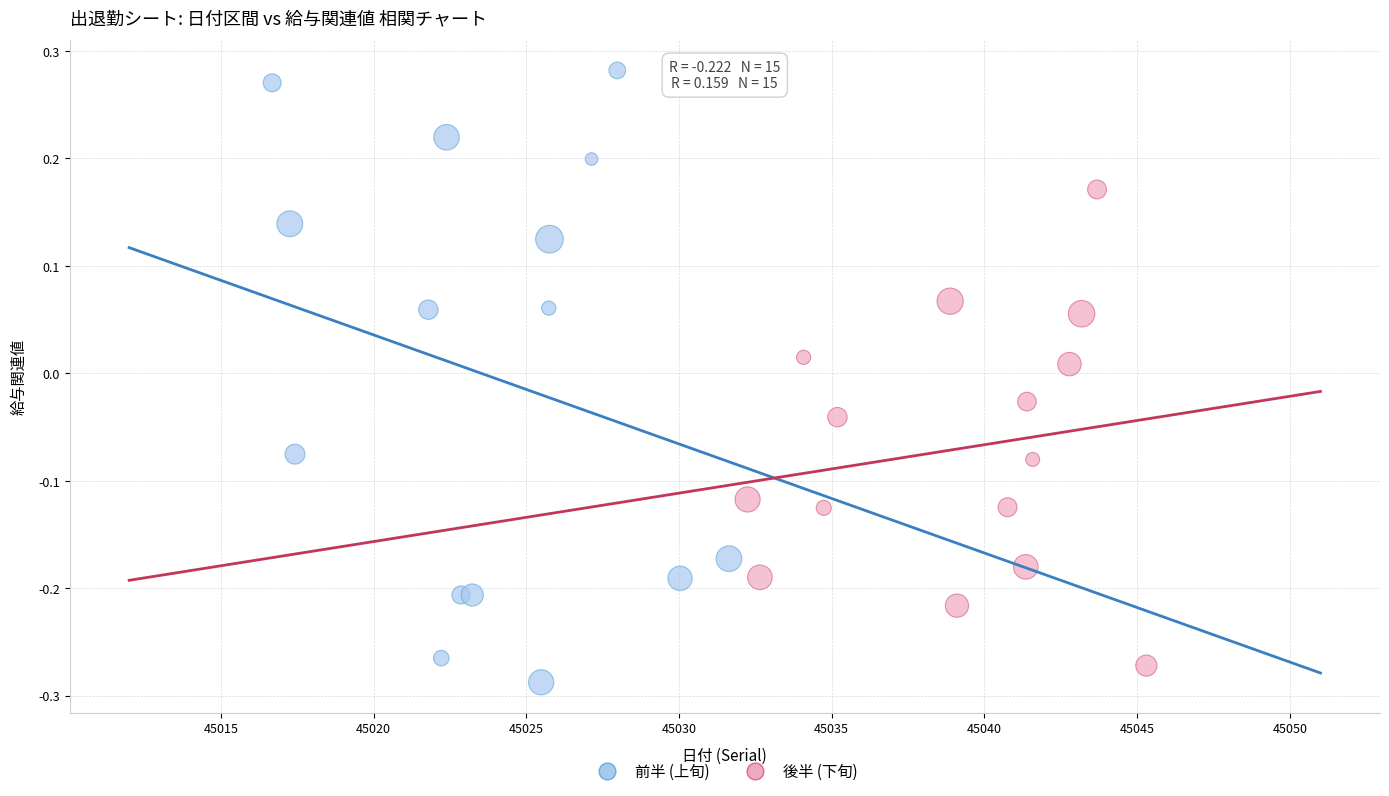

Which series contains the highest Y value?

前半 (上旬)